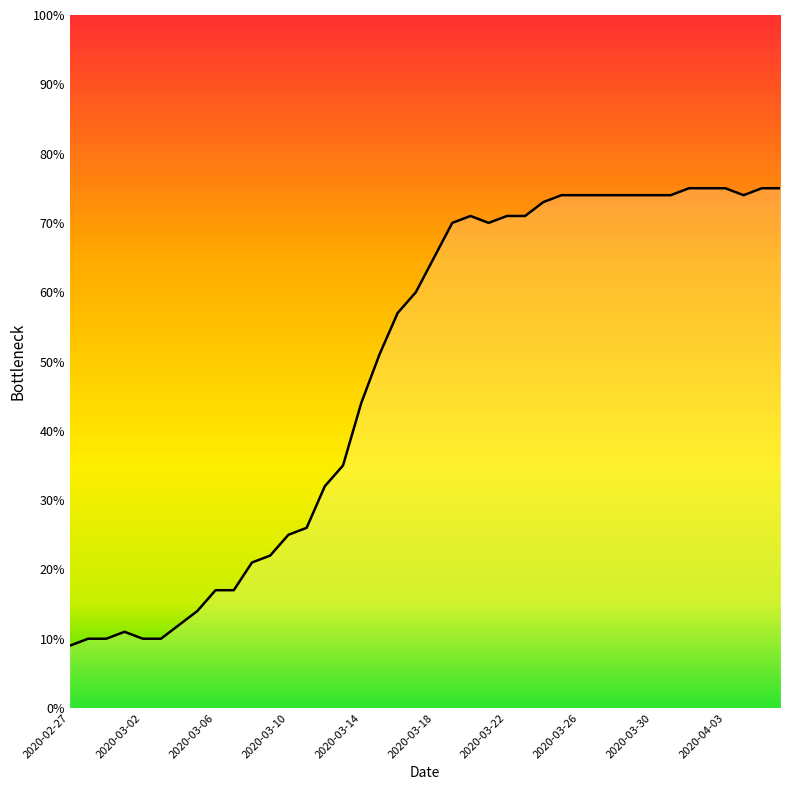

What is the minimum value shown in the chart?

9